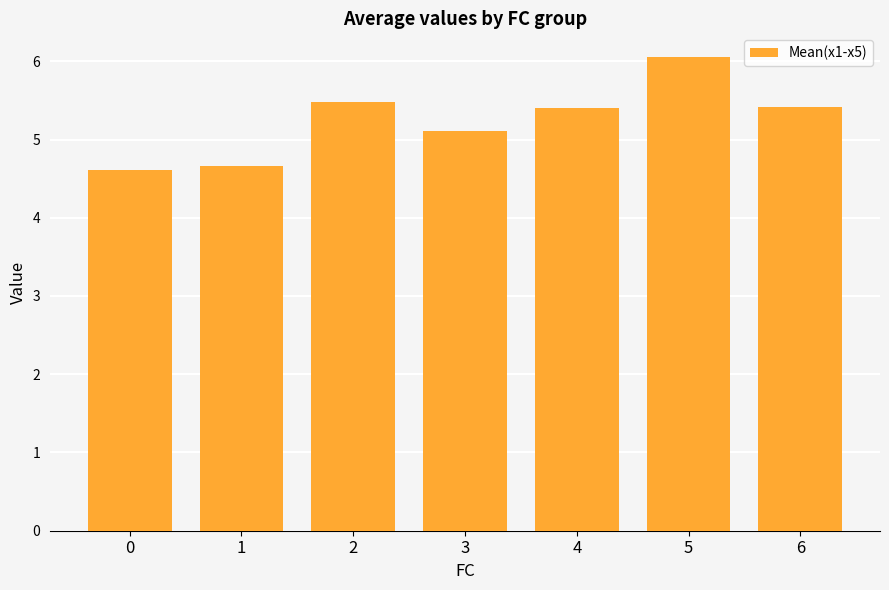

What is the greatest value displayed?

6.1